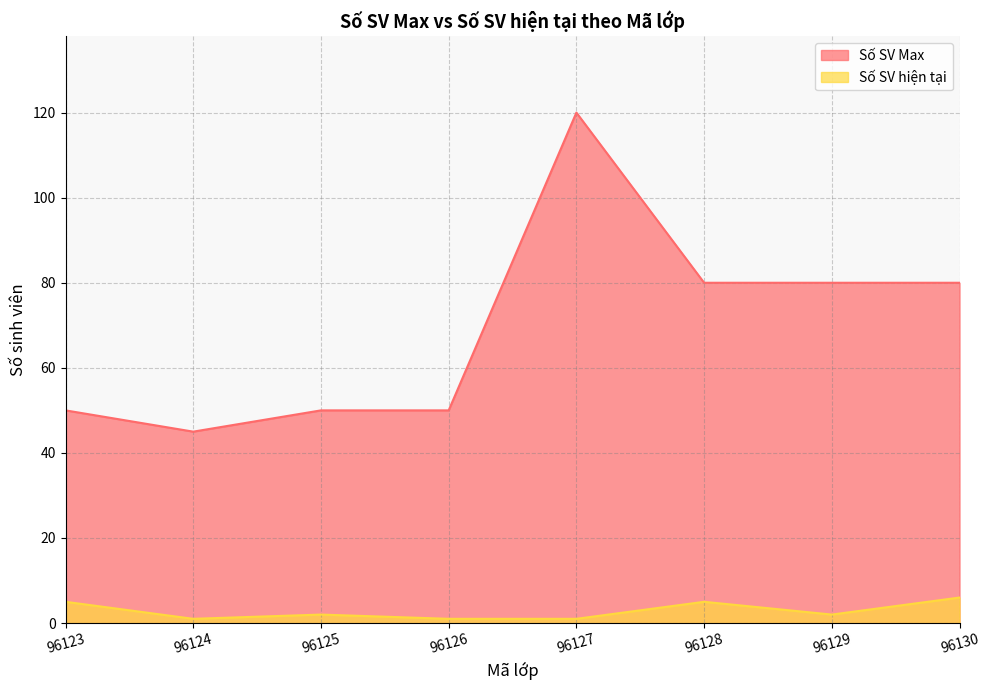

Which category has the highest value across all series?

96127